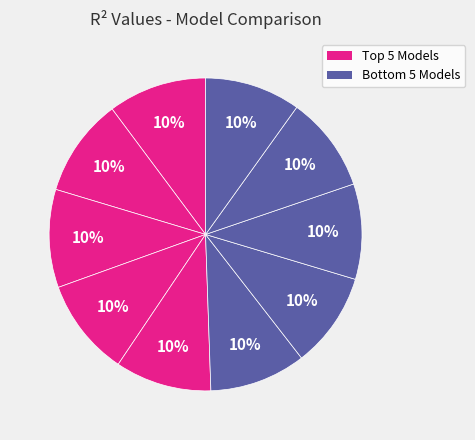

To the nearest percent, what is the average slice percentage?

10%